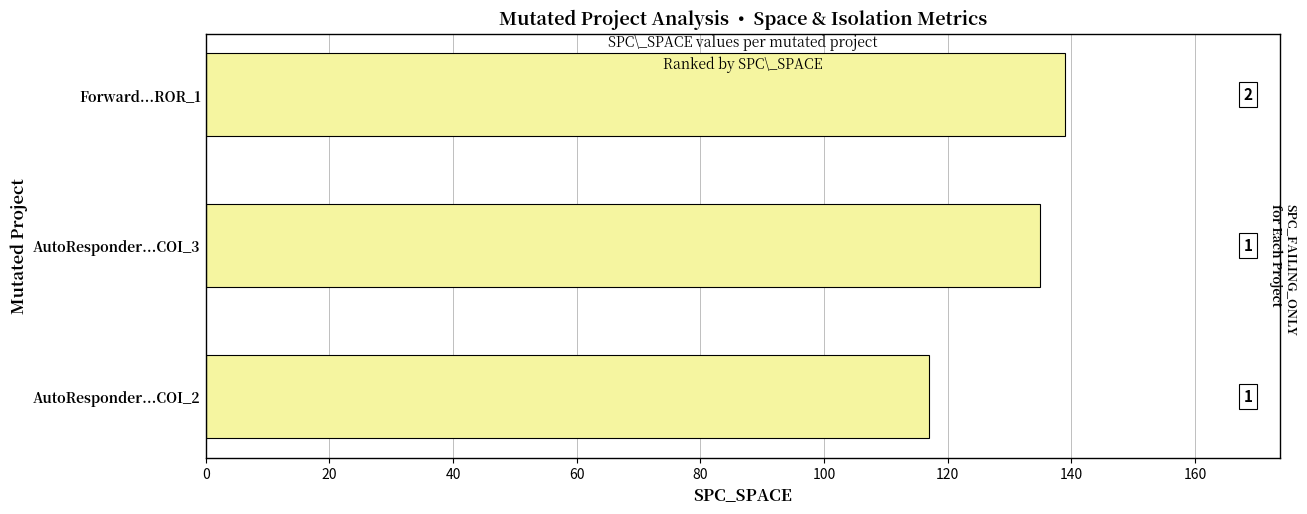

How many bars are there in total?

3